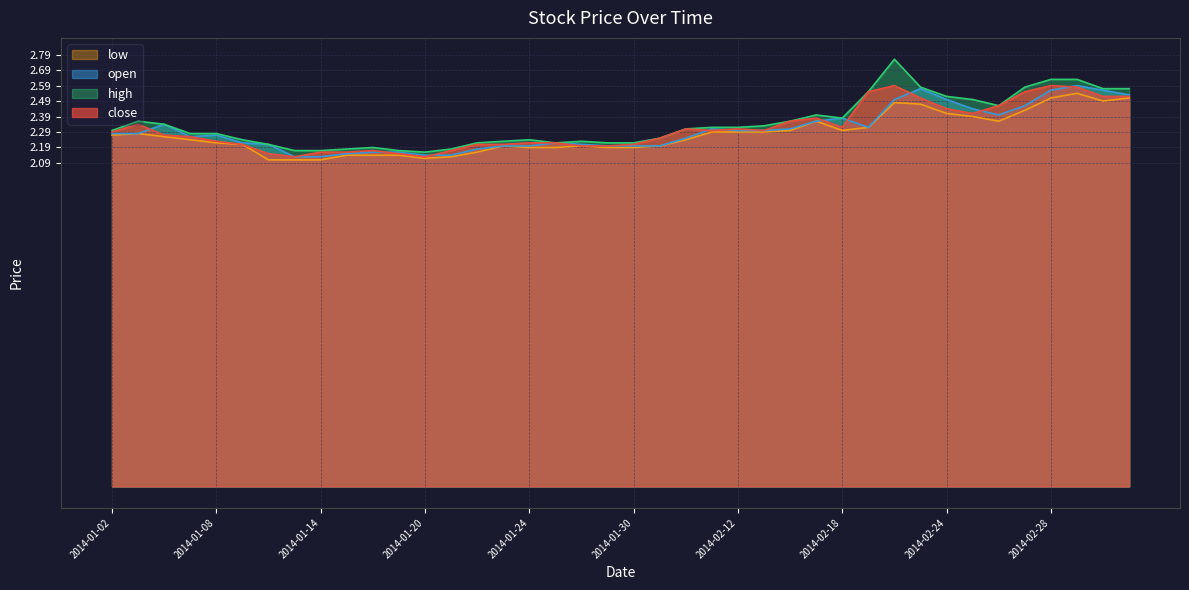

Rank the categories by high value from highest to lowest.

2014-02-20, 2014-02-28, 2014-03-03, 2014-02-21, 2014-02-27, 2014-03-04, 2014-03-05, 2014-02-19, 2014-02-24, 2014-02-25, 2014-02-26, 2014-02-17, 2014-02-18, 2014-01-03, 2014-02-14, 2014-01-06, 2014-02-13, 2014-02-11, 2014-02-12, 2014-02-10, 2014-01-02, 2014-01-07, 2014-01-08, 2014-02-07, 2014-01-09, 2014-01-24, 2014-01-23, 2014-01-28, 2014-01-22, 2014-01-27, 2014-01-29, 2014-01-30, 2014-01-10, 2014-01-16, 2014-01-15, 2014-01-21, 2014-01-13, 2014-01-14, 2014-01-17, 2014-01-20